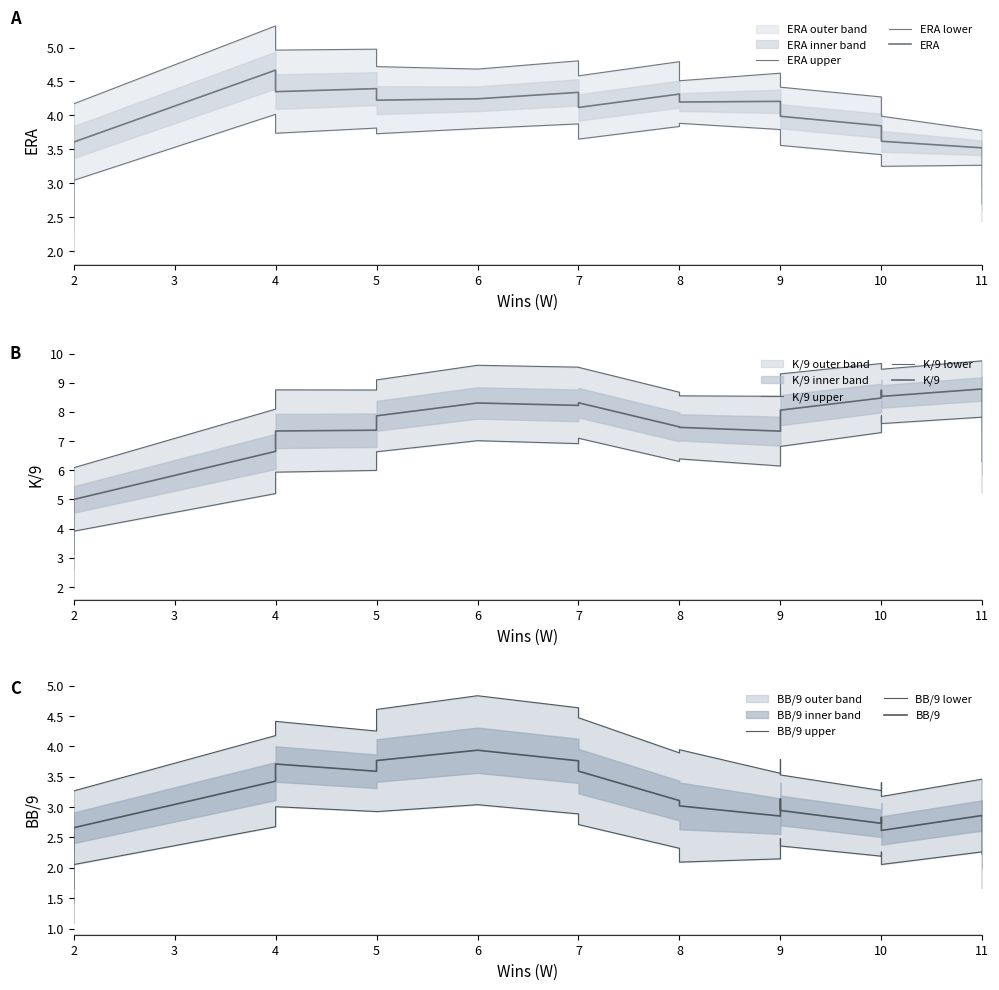

Rank the series by their average value, from lowest to highest.

BB/9, ERA, K/9